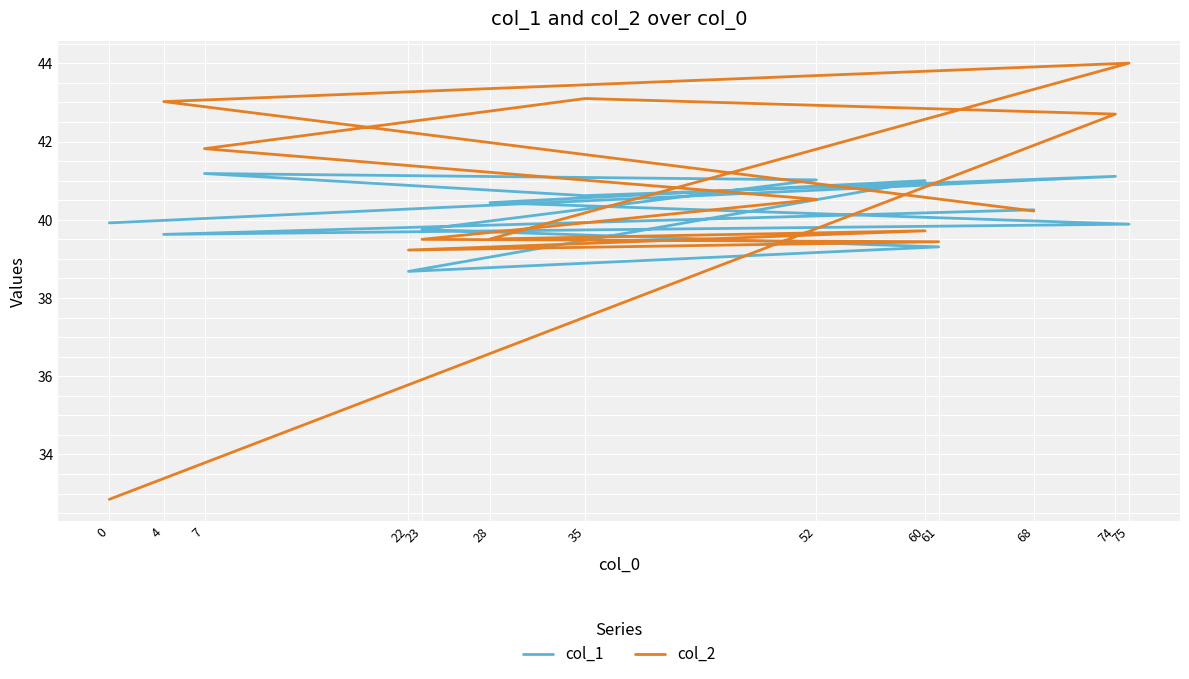

Reading right to left, extract all data points from this chart.

col_1: 68=40.3	4=39.6	75=39.9	28=40.4	60=41.0	22=38.7	61=39.3	23=39.8	52=41.0	7=41.2	35=40.6	74=41.1	0=39.9
col_2: 68=40.2	4=43.0	75=44.0	28=39.5	60=39.7	22=39.2	61=39.4	23=39.5	52=40.5	7=41.8	35=43.1	74=42.7	0=32.9